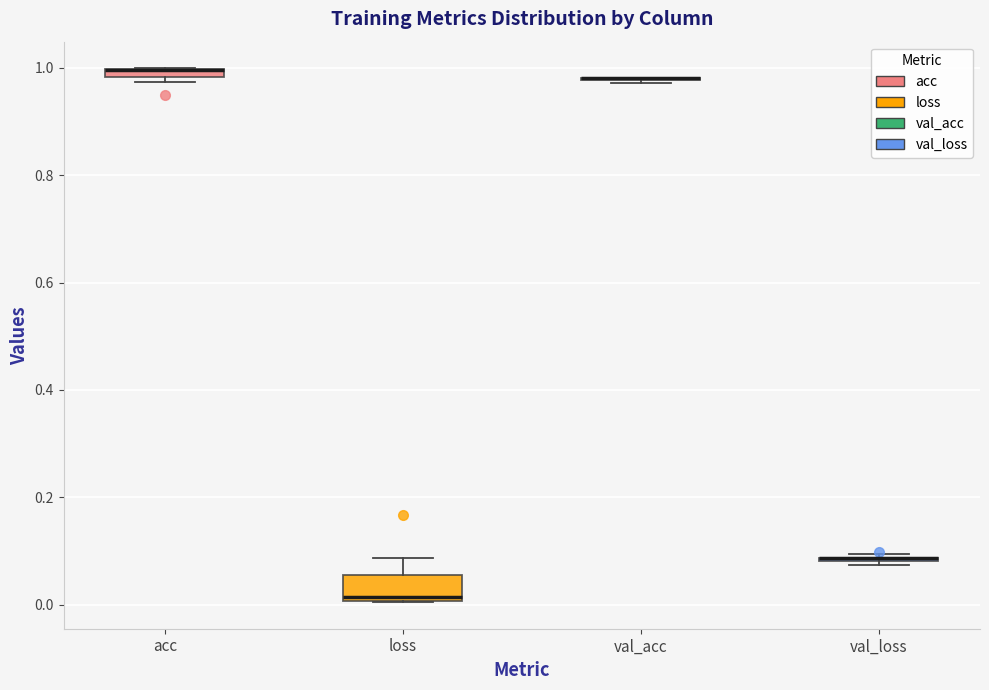

Which box is the tallest, from its lower edge to its upper edge?

loss